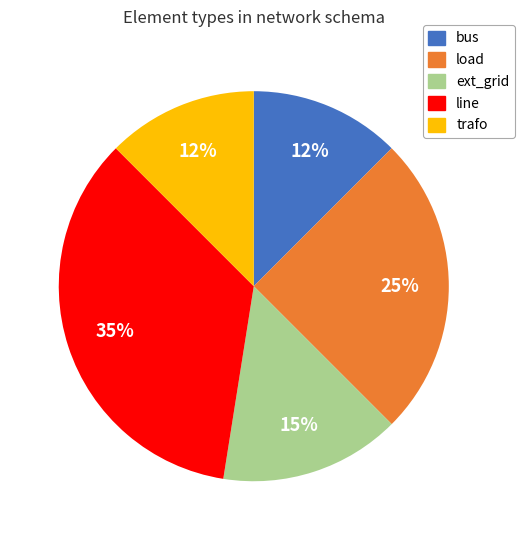

To the nearest percent, what is the difference between the line and load slice percentages?

10%